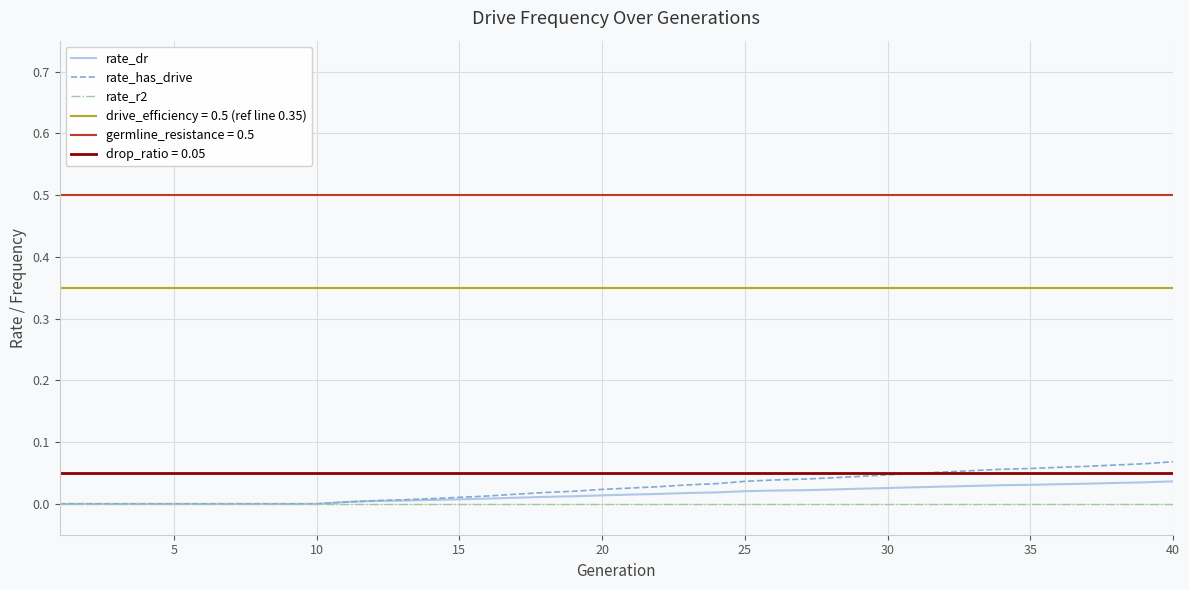

True or false: rate_r2 and rate_dr intersect in this chart.

False